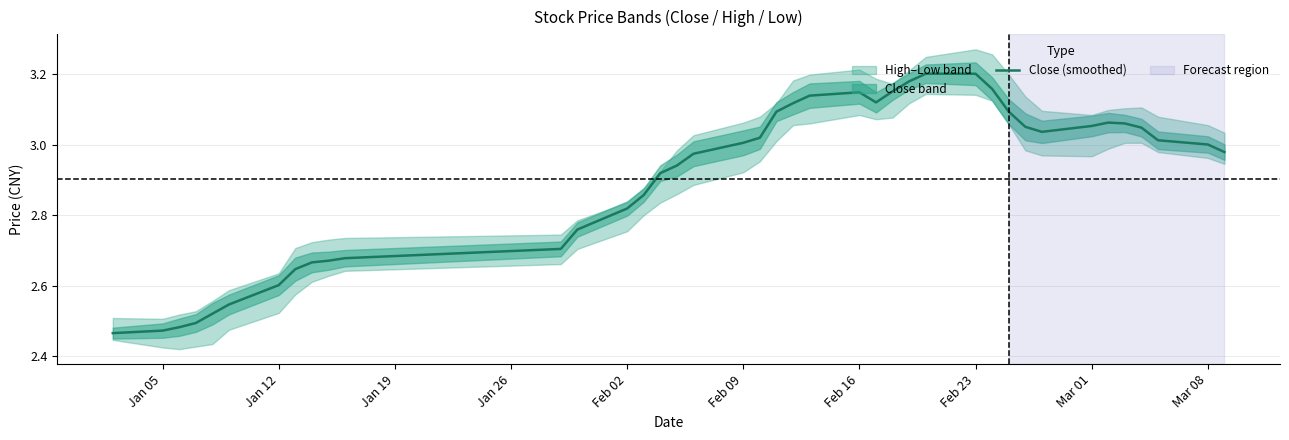

How many categories are shown in the chart?

40